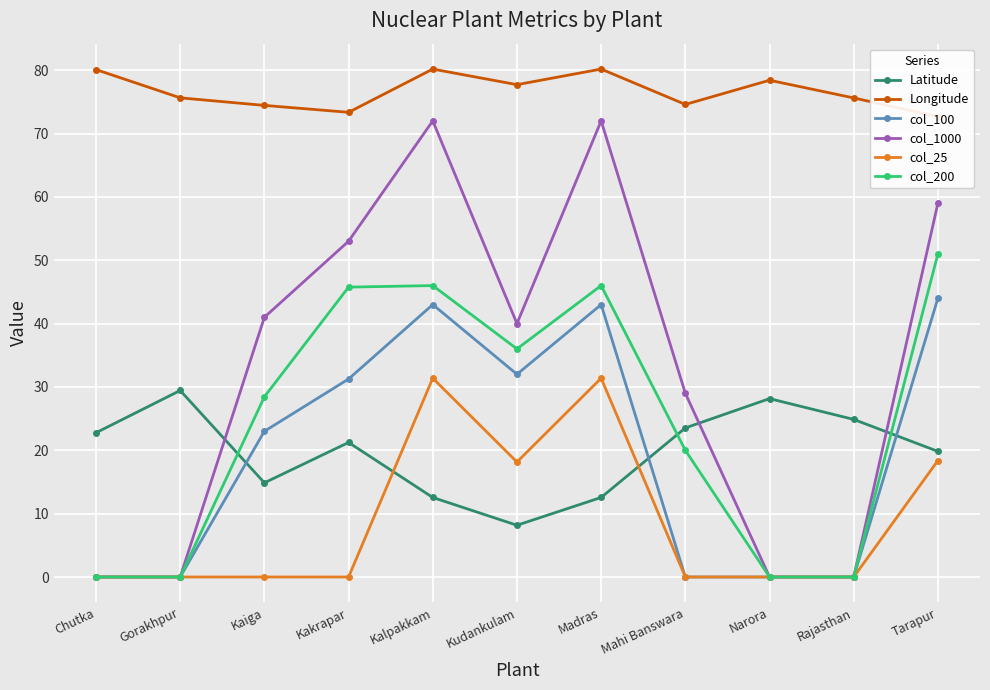

At which category does col_200 reach its first local valley?

Kudankulam